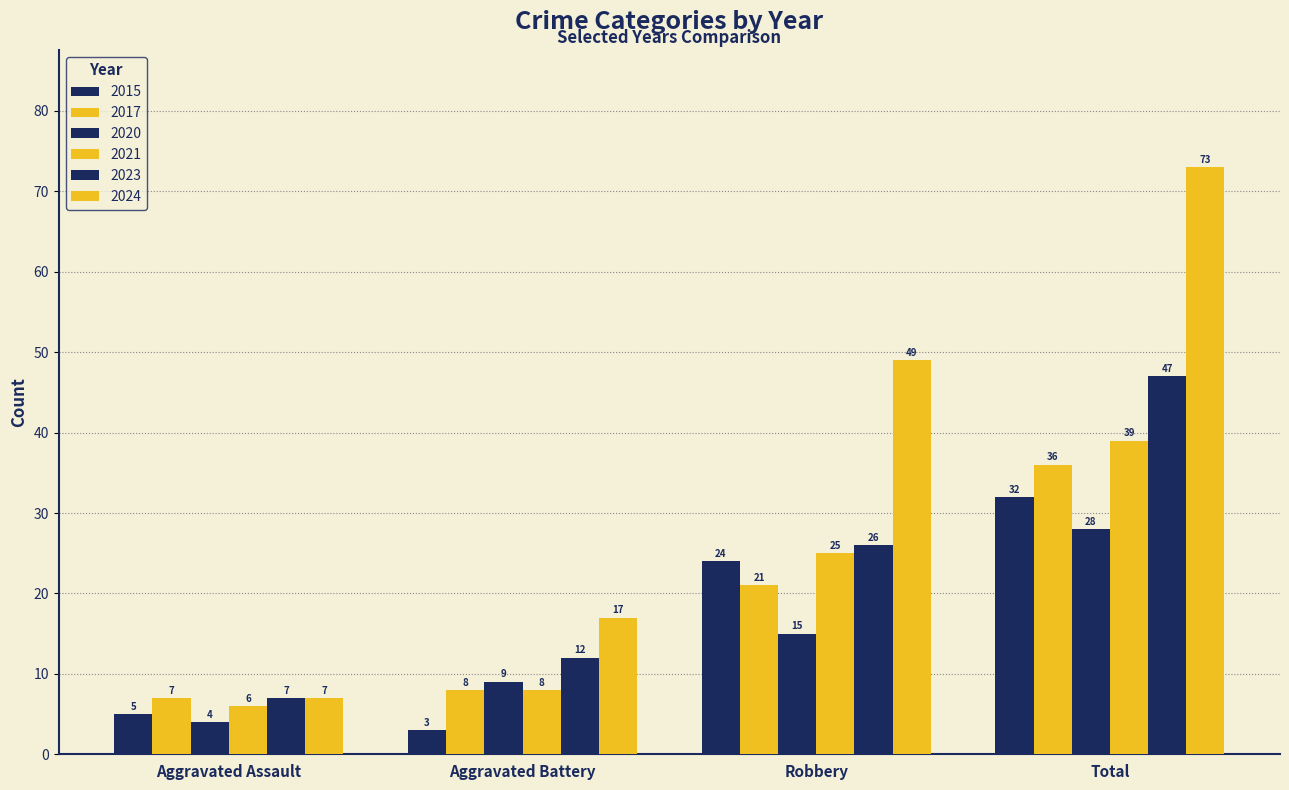

What position from the left is Total?

4